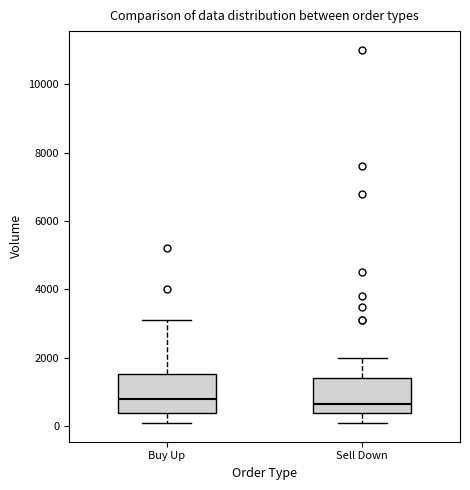

Reading left to right, transcribe this box plot: for each box, give where its median line is, the range the box spans, and where its two whiskers end, as read against the y-axis. The values are not printed on the chart, so give them approximately, as read against the axis.

Buy Up: median 800, box 400 to 1600, whiskers 200 to 3200
Sell Down: median 600, box 400 to 1400, whiskers 200 to 2000